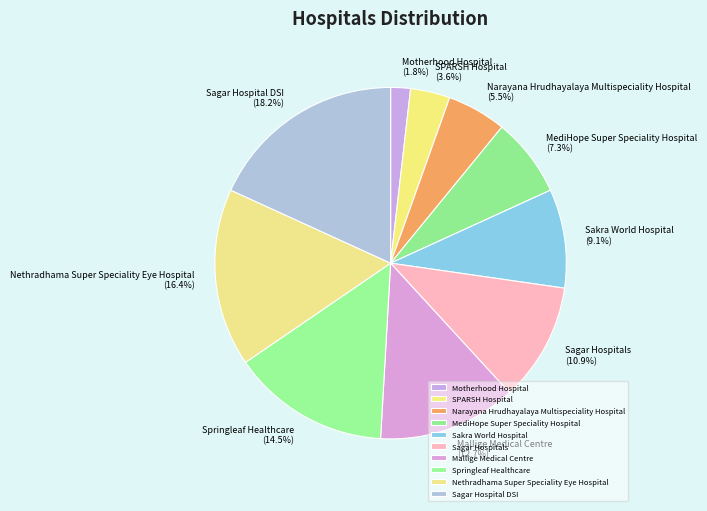

Rank the categories by value from highest to lowest.

Sagar Hospital DSI, Nethradhama Super Speciality Eye Hospital, Springleaf Healthcare, Mallige Medical Centre, Sagar Hospitals, Sakra World Hospital, MediHope Super Speciality Hospital, Narayana Hrudhayalaya Multispeciality Hospital, SPARSH Hospital, Motherhood Hospital